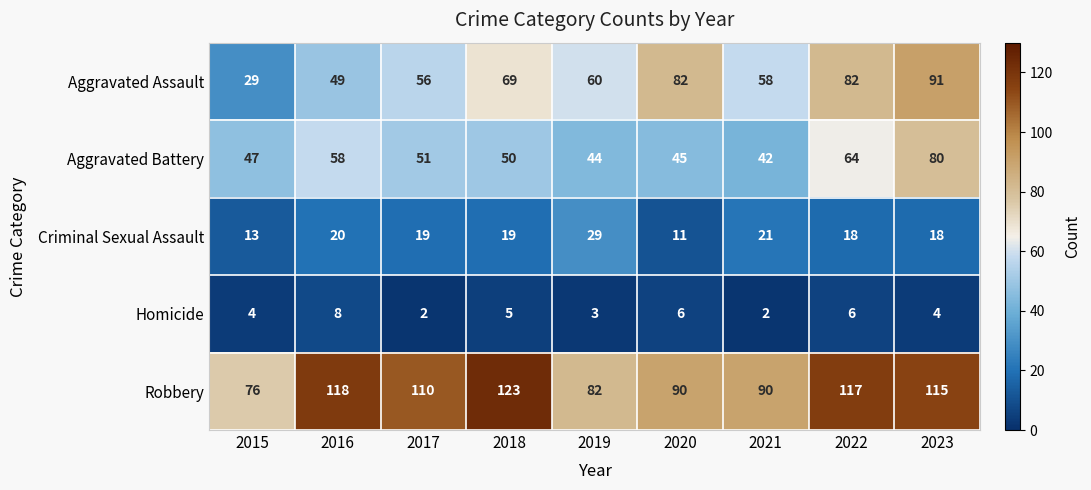

What is the total value across all series at 2018?

266